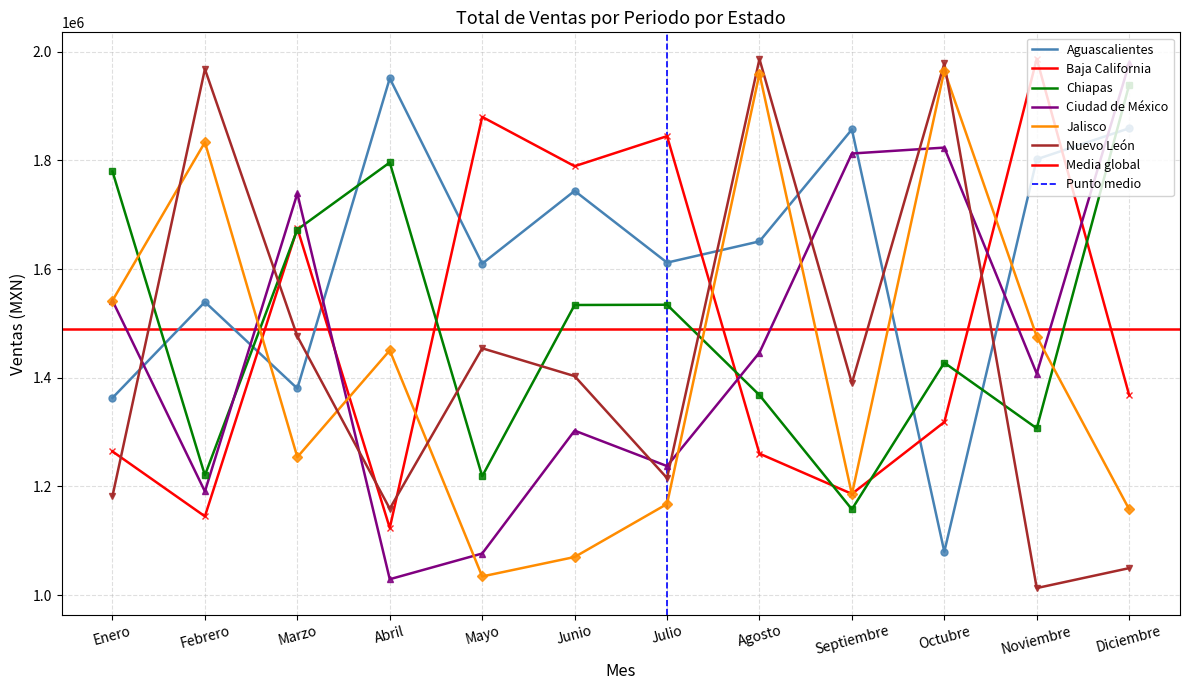

Is it true that Nuevo León equals 357936 at Junio?

False